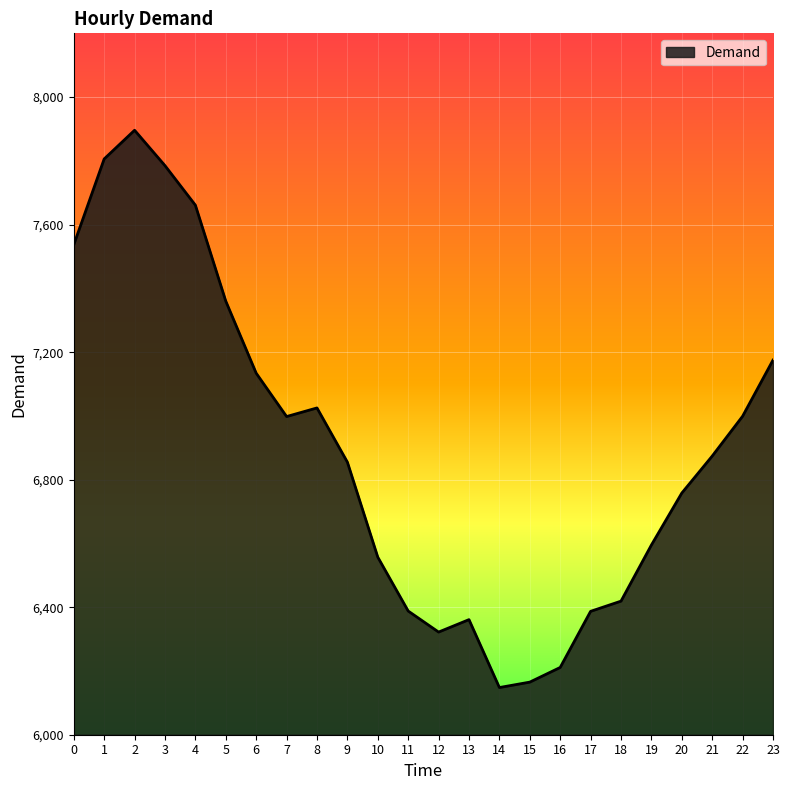

How many distinct data groups are displayed?

1